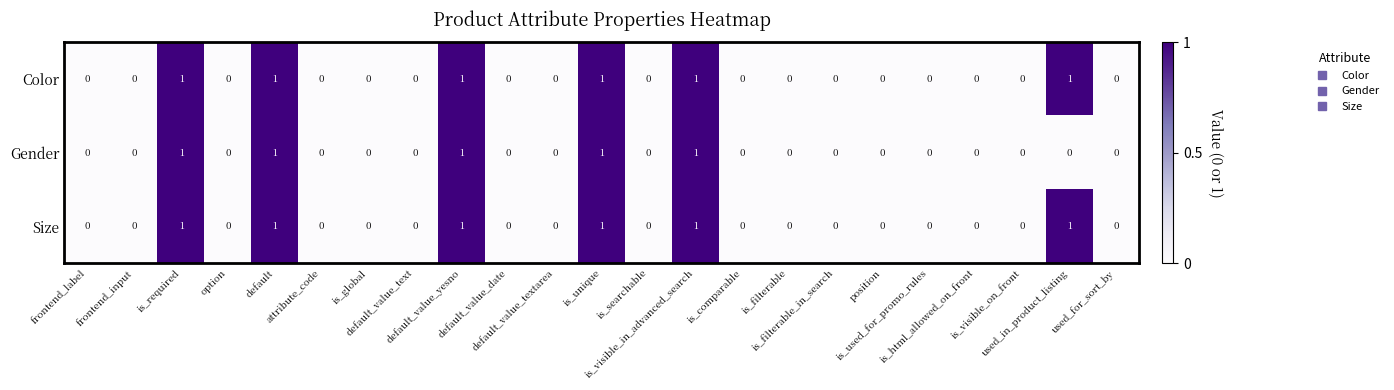

Count the Color values in the range 0 to 1.

23